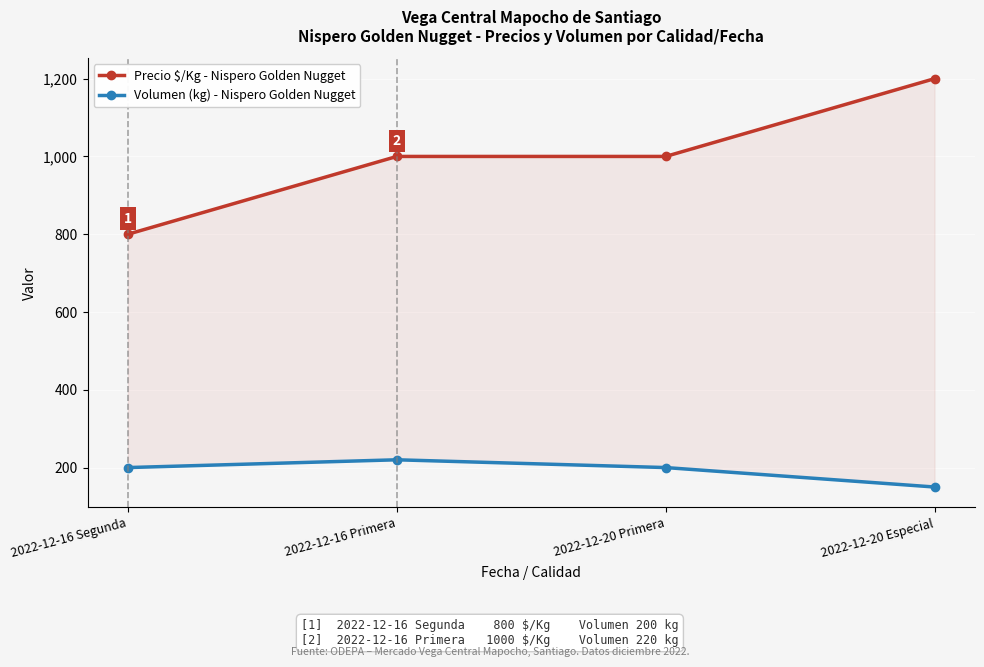

Is the value of Volumen (kg) - Nispero Golden Nugget at 2022-12-16 Segunda greater than the value of Precio $/Kg - Nispero Golden Nugget at 2022-12-20 Especial?

No